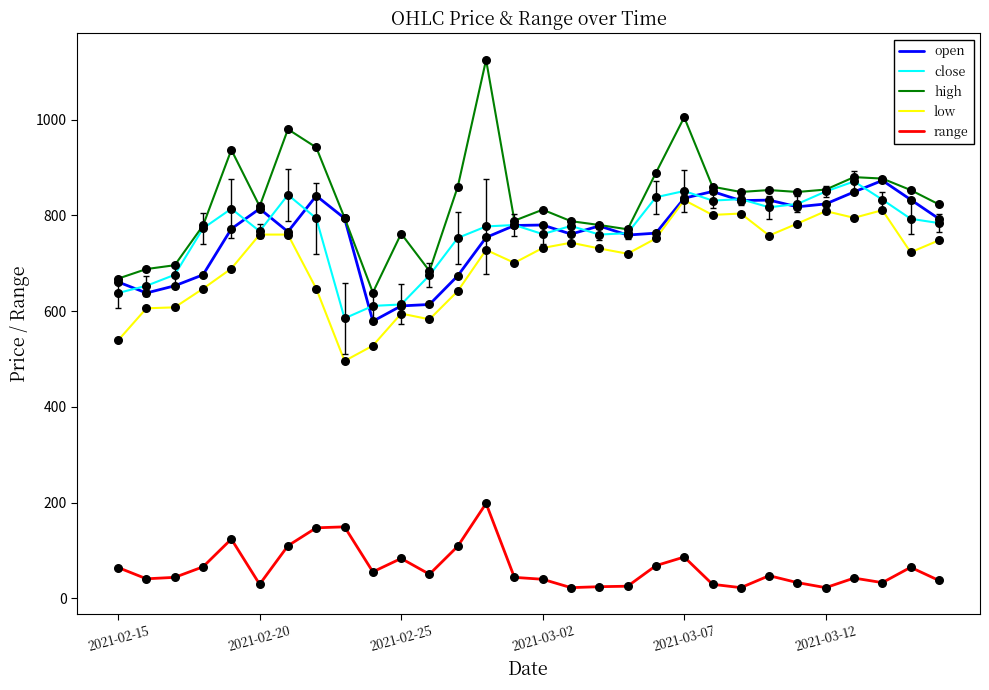

Which series has the largest range (max minus min)?

high